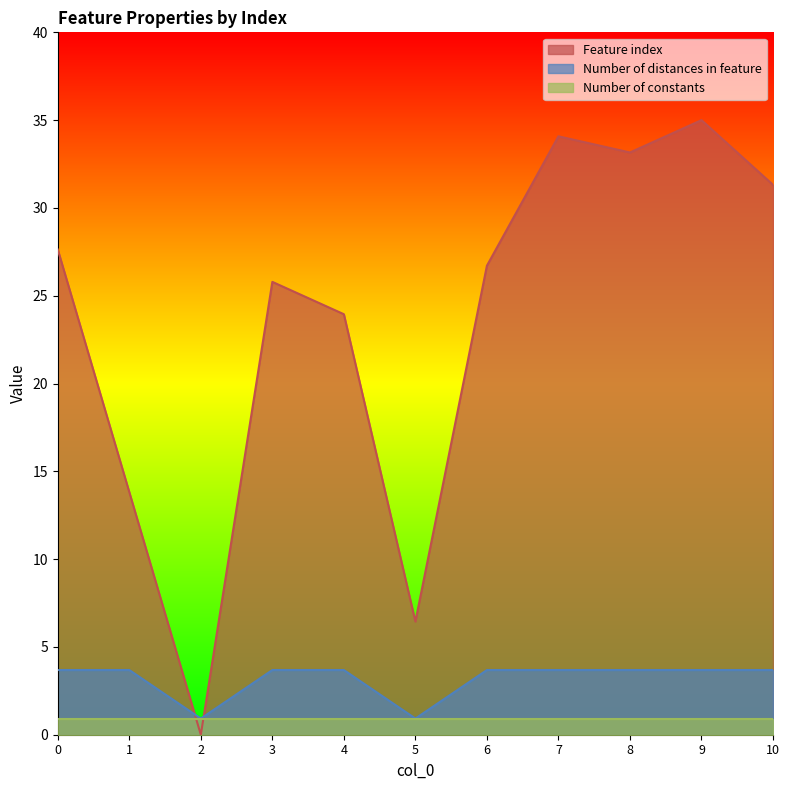

Which series has the widest spread of values?

Feature index